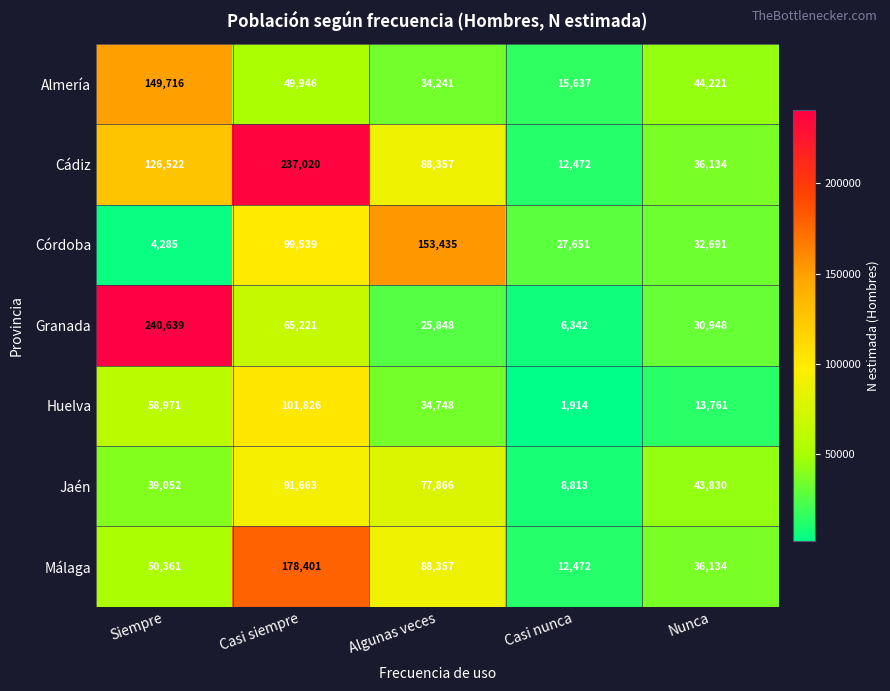

What is the average value of the Almería series?

58752